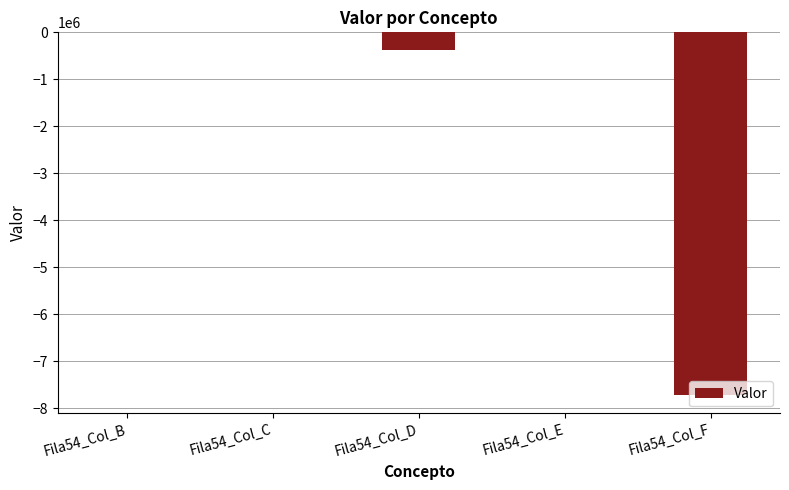

What is the sum of all values?

-8095154.0